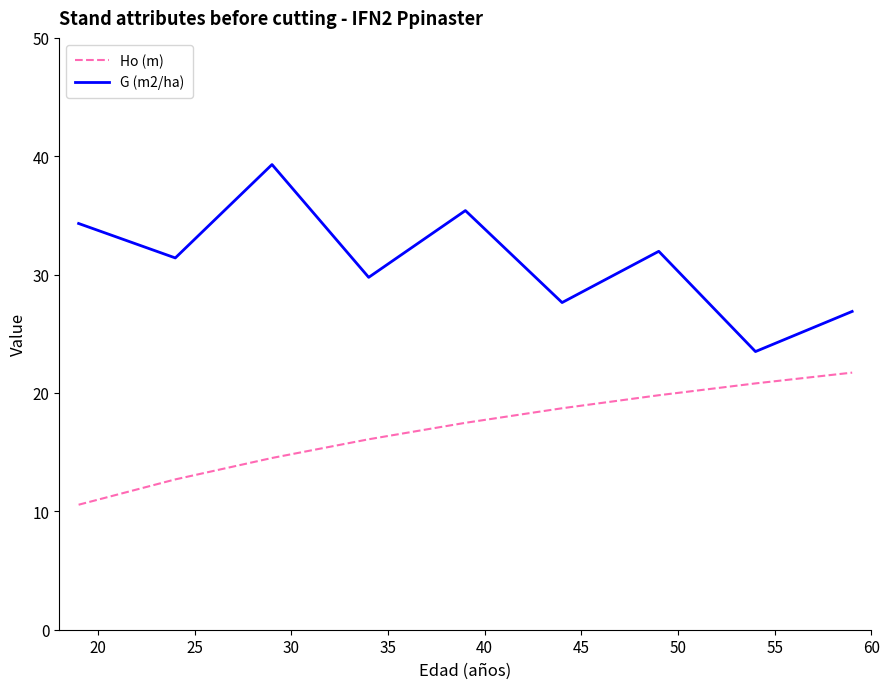

What is the greatest value displayed?

39.3